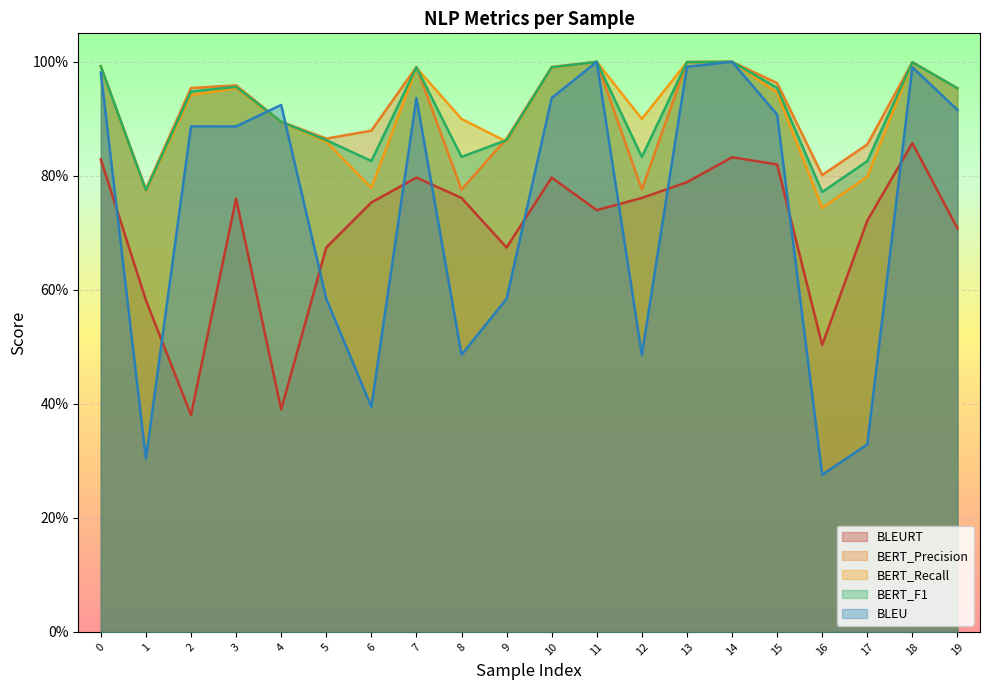

Which category has the highest value in the BLEURT series?

18